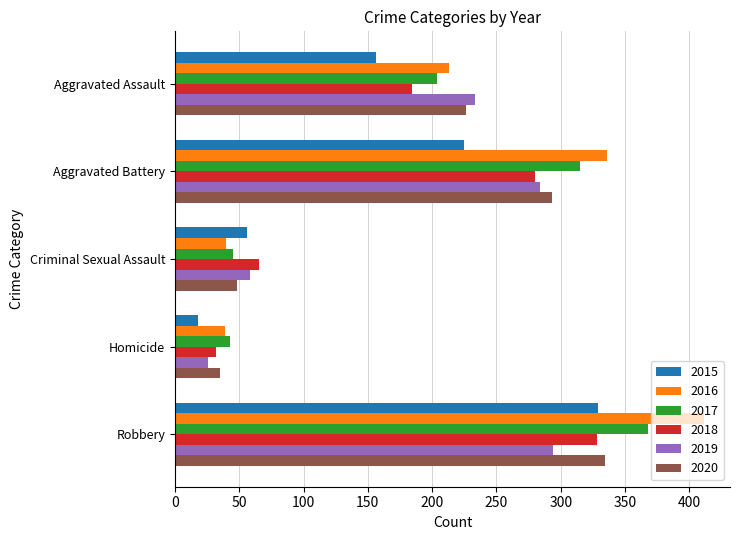

Read the 2016 value at Aggravated Battery, to the nearest 10.

340